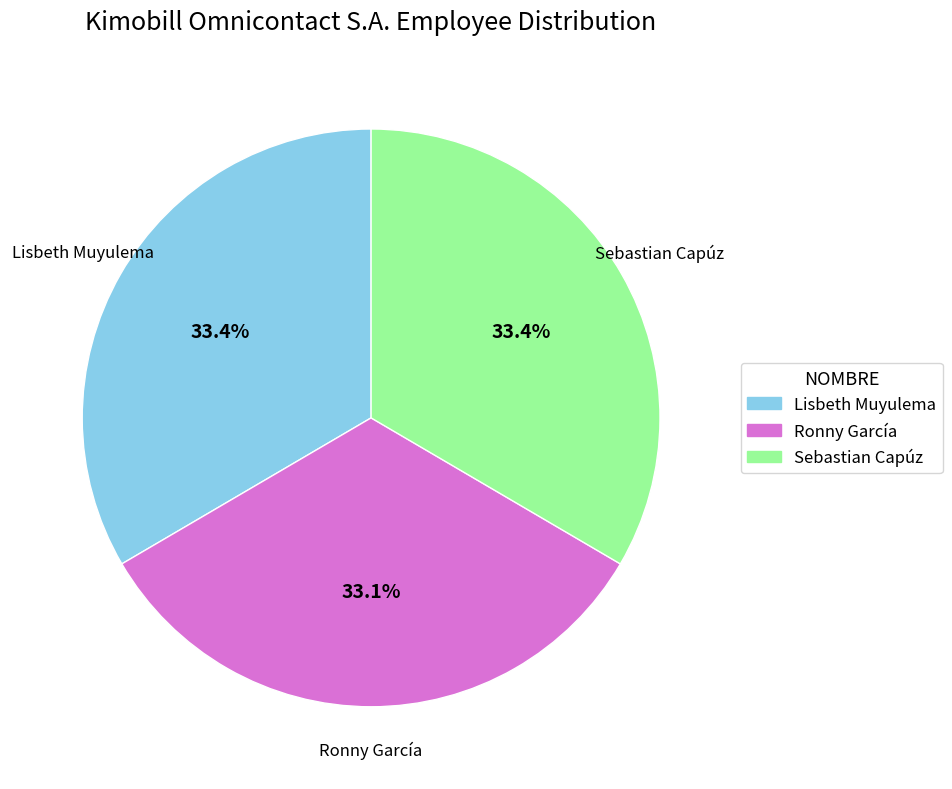

To the nearest percent, what is the average slice percentage?

33%